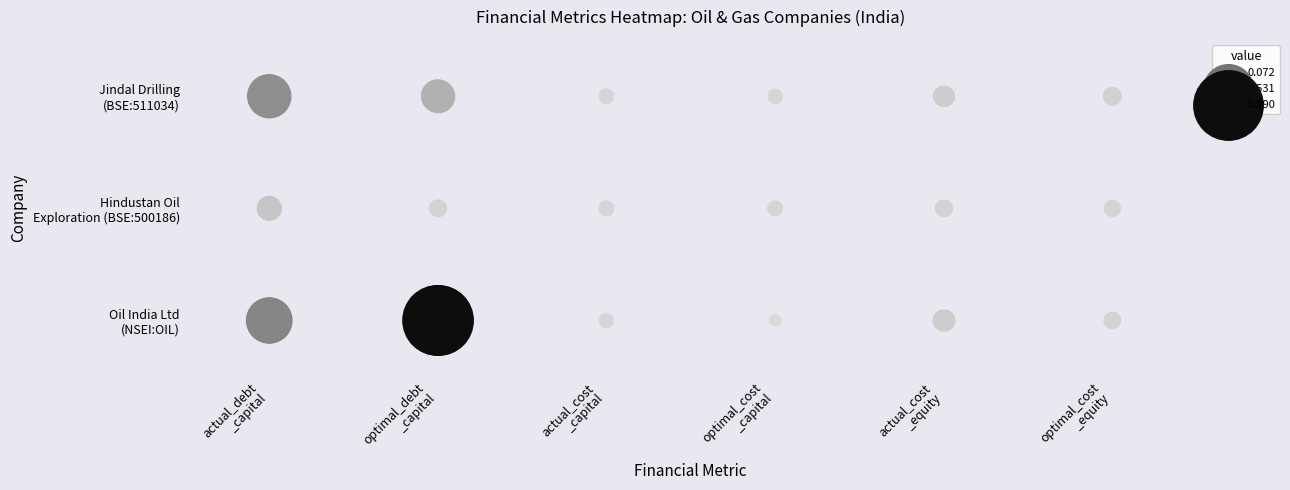

Which series changed the most between actual_debt
_capital and actual_cost
_capital?

Oil India Ltd (NSEI:OIL)